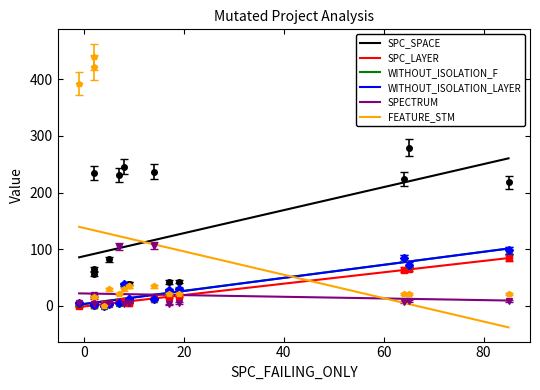

How many data points in SPC_LAYER are less than 7?

8